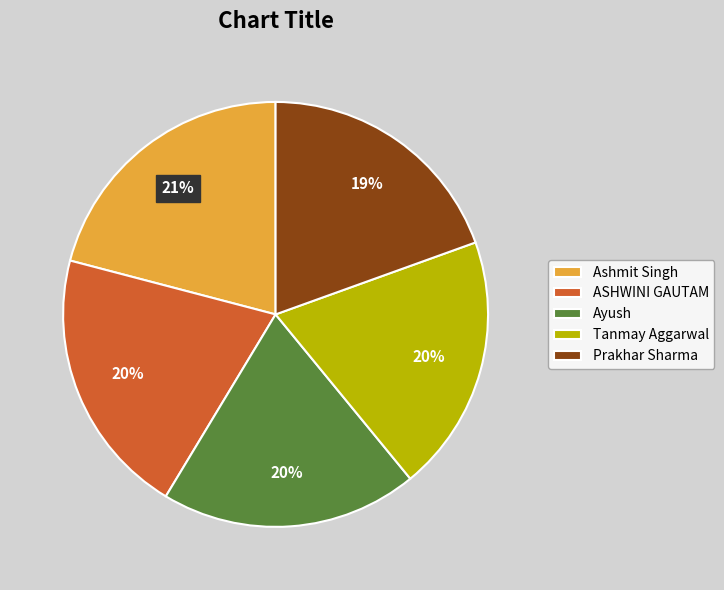

To the nearest percent, what percentage of the pie is Tanmay Aggarwal?

20%